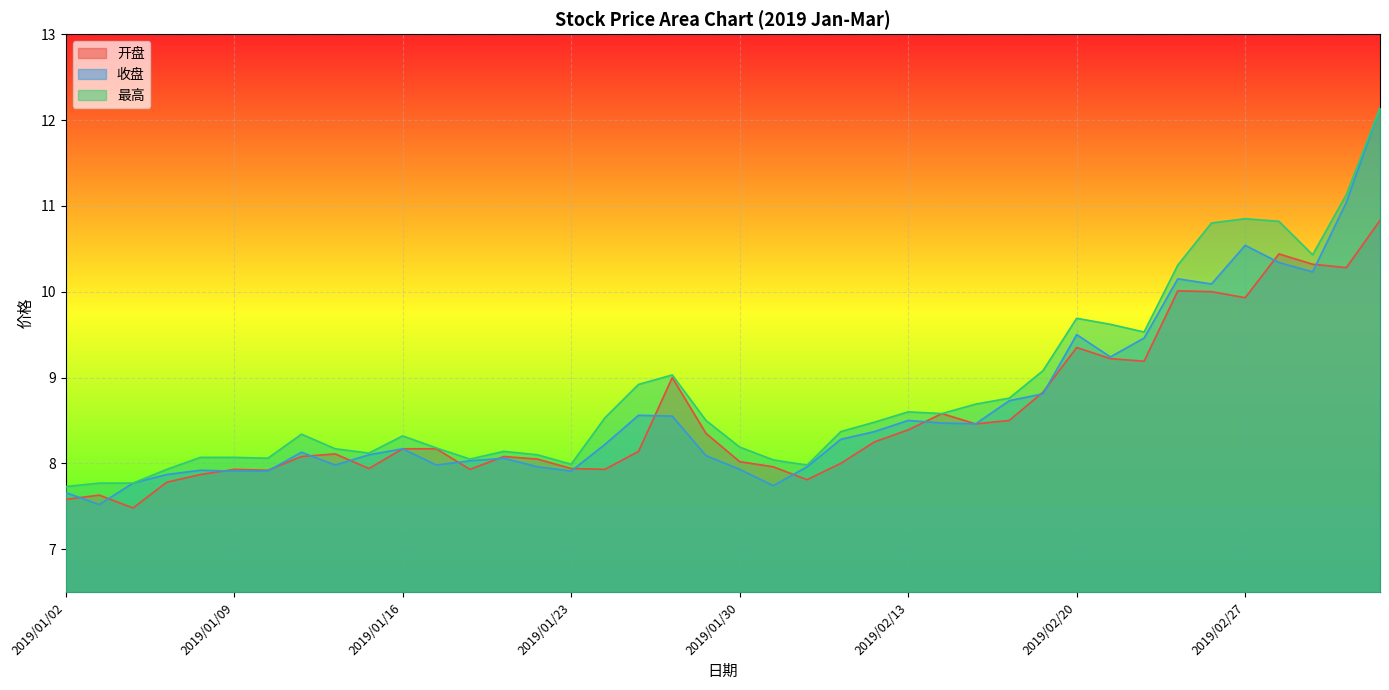

Which series has the largest total across all categories?

最高